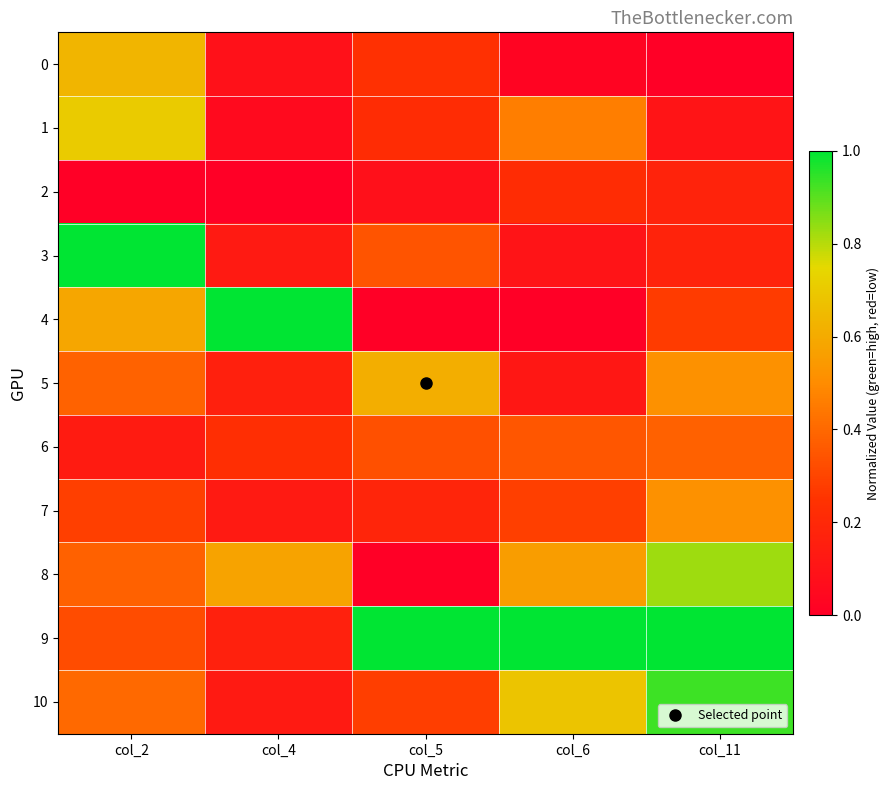

What is the total value across all series at col_4?

2.7